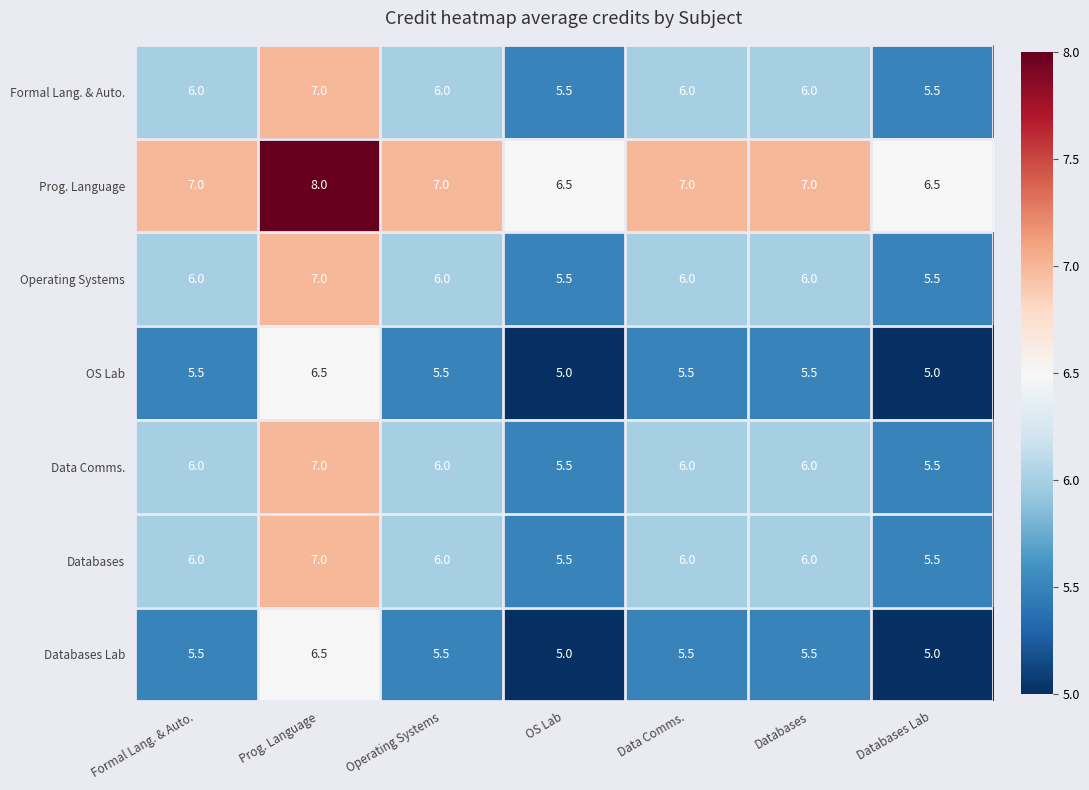

True or false: OS Lab has a value of 5.0 at OS Lab.

True